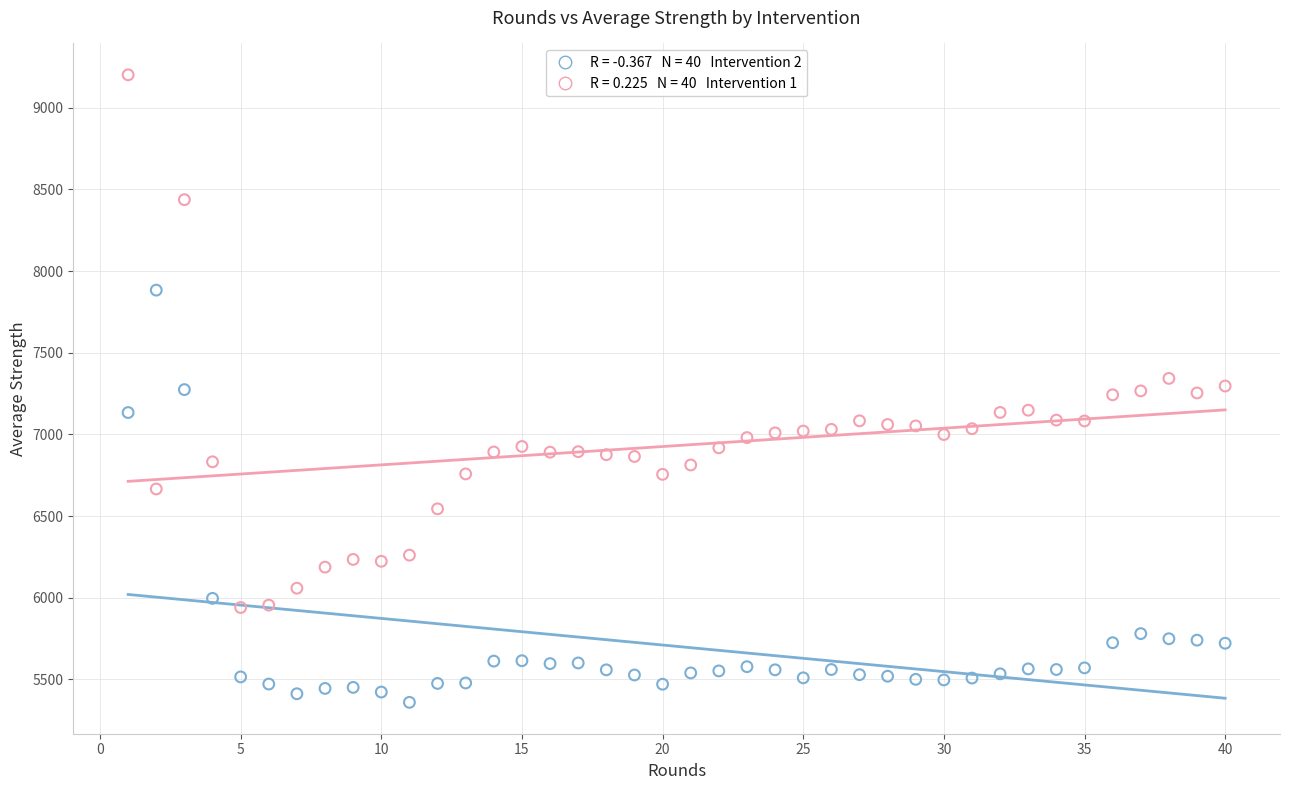

Across all data points, what is the range of X values (max minus min)?

39.0